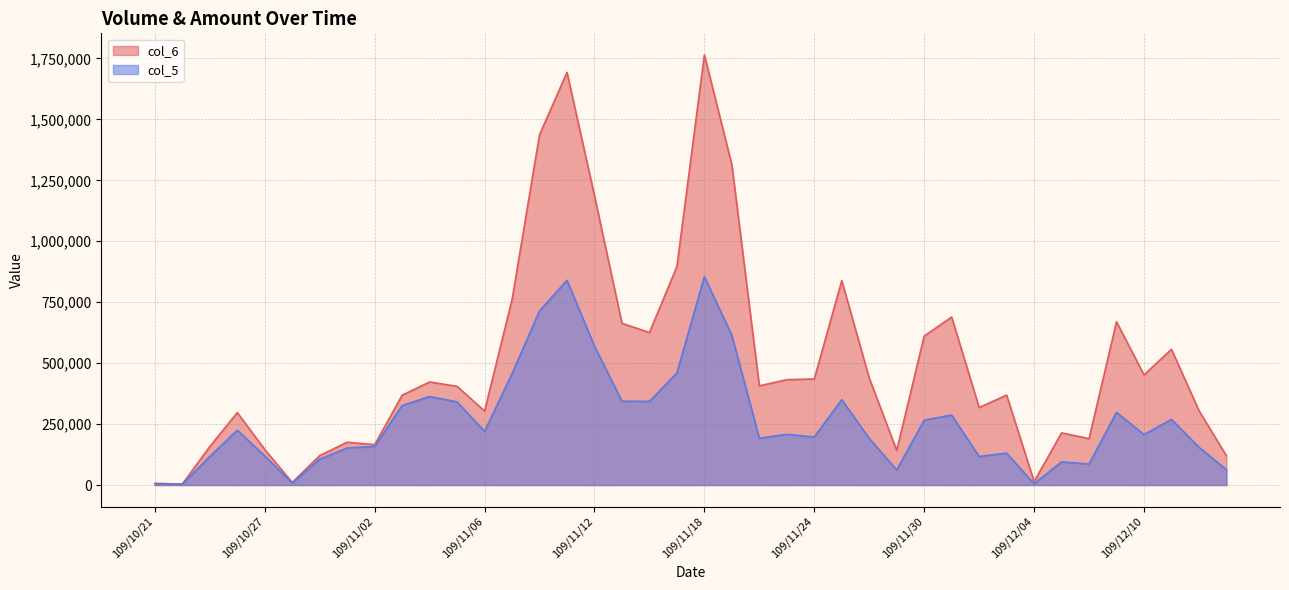

Which series has the widest spread of values?

col_6